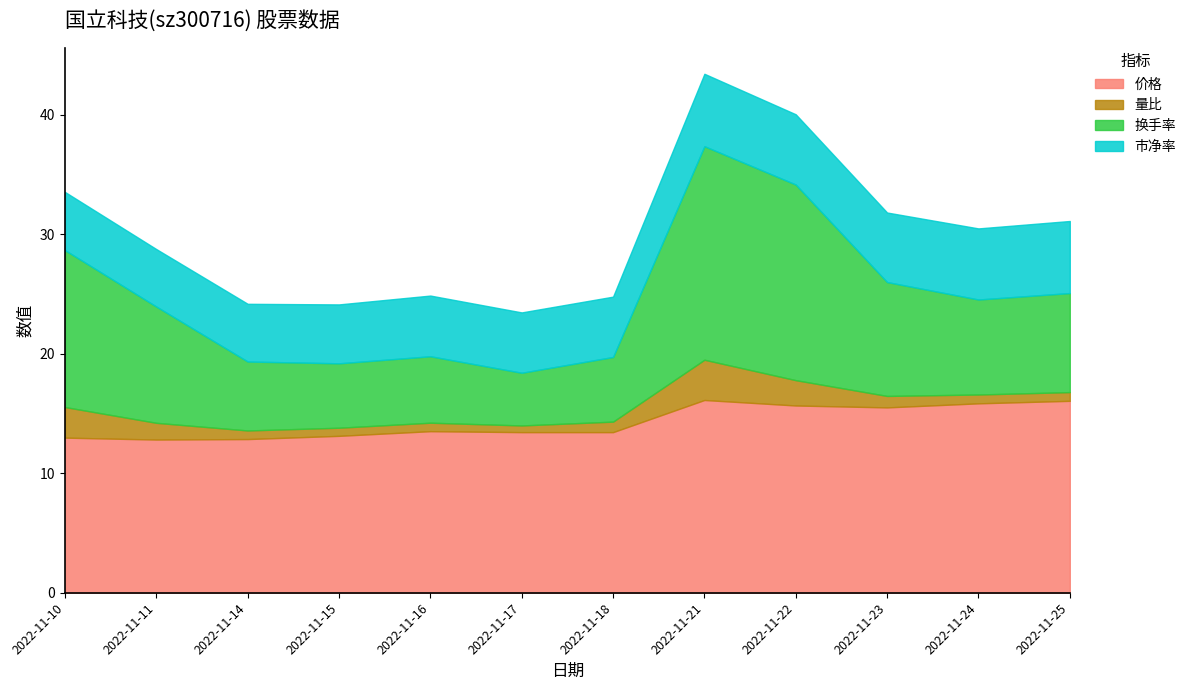

True or false: 市净率 and 量比 intersect in this chart.

False